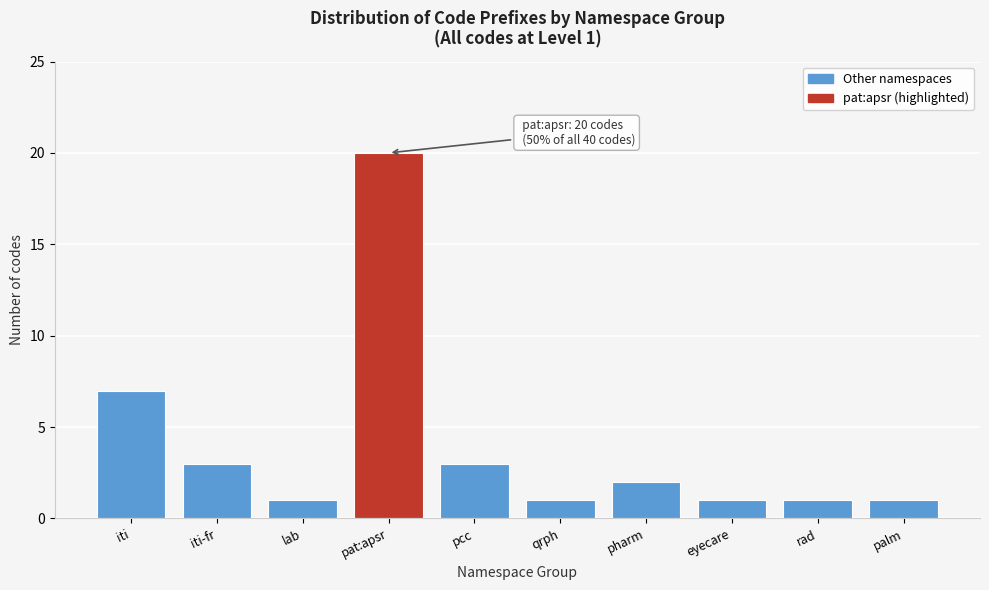

Reading left to right, extract all data points from this chart.

7	3	1	20	3	1	2	1	1	1